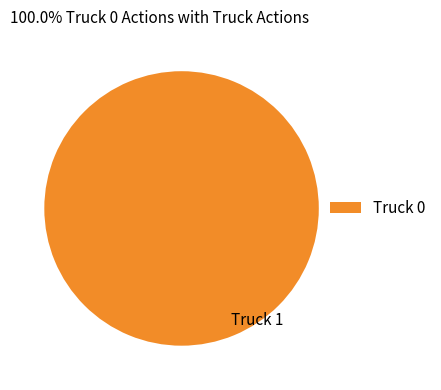

True or false: Truck 0 accounts for 100% of the total.

True